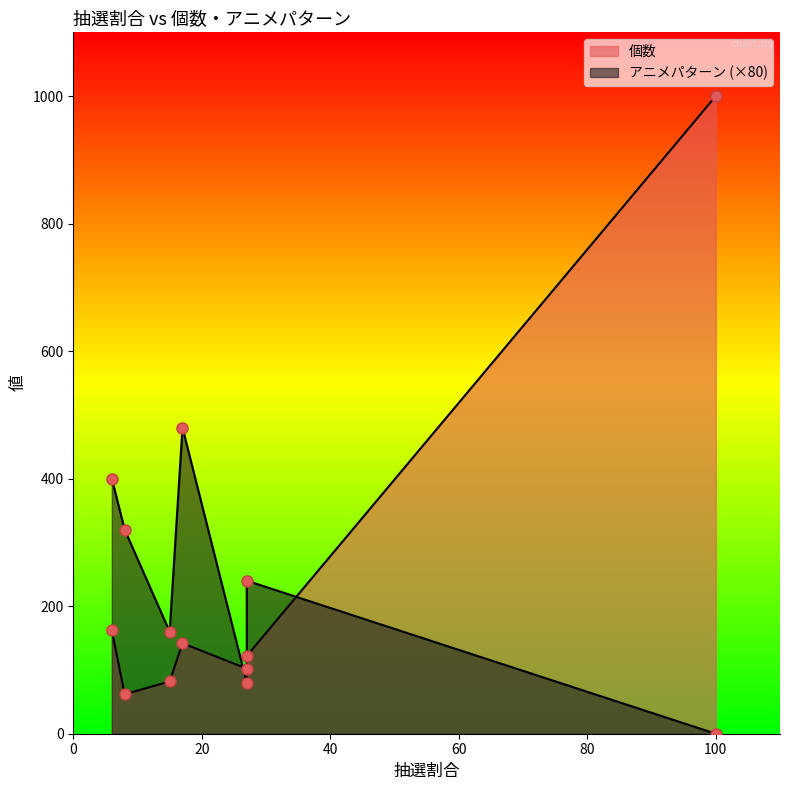

True or false: アニメパターン and 個数 cross at least once.

False